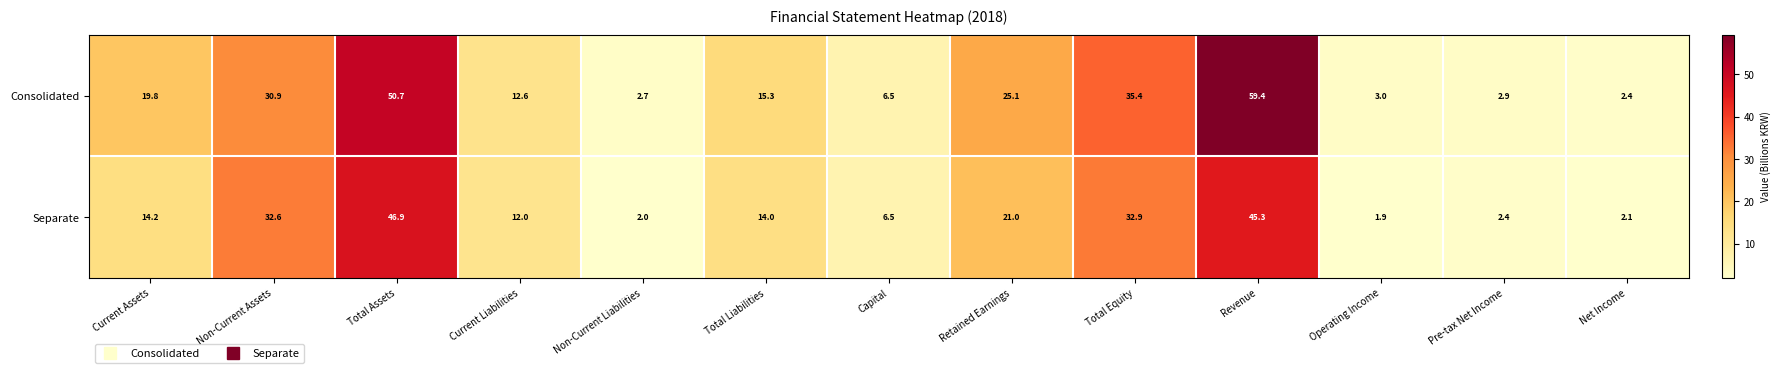

Which series has the largest range (max minus min)?

Consolidated